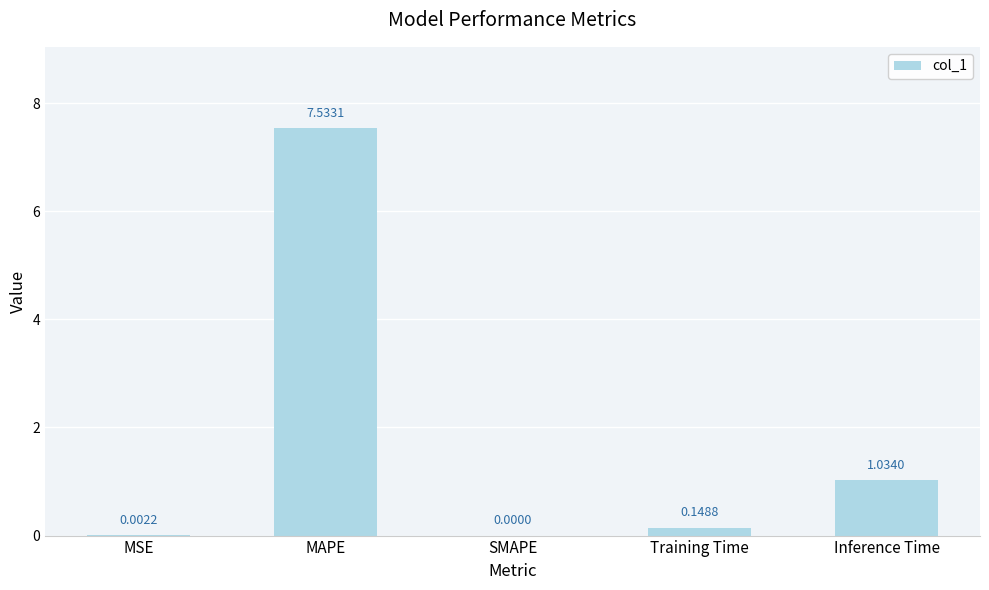

Where is the data nearest to the value 3?

Inference Time